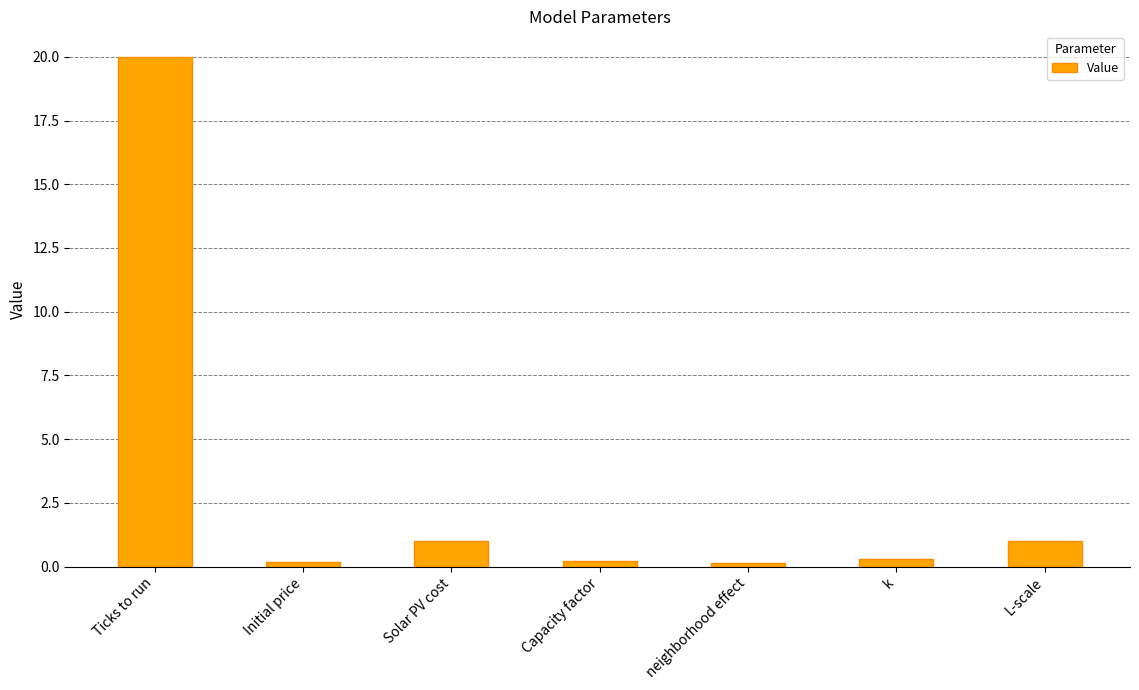

Between neighborhood effect and Solar PV cost, which is larger?

Solar PV cost